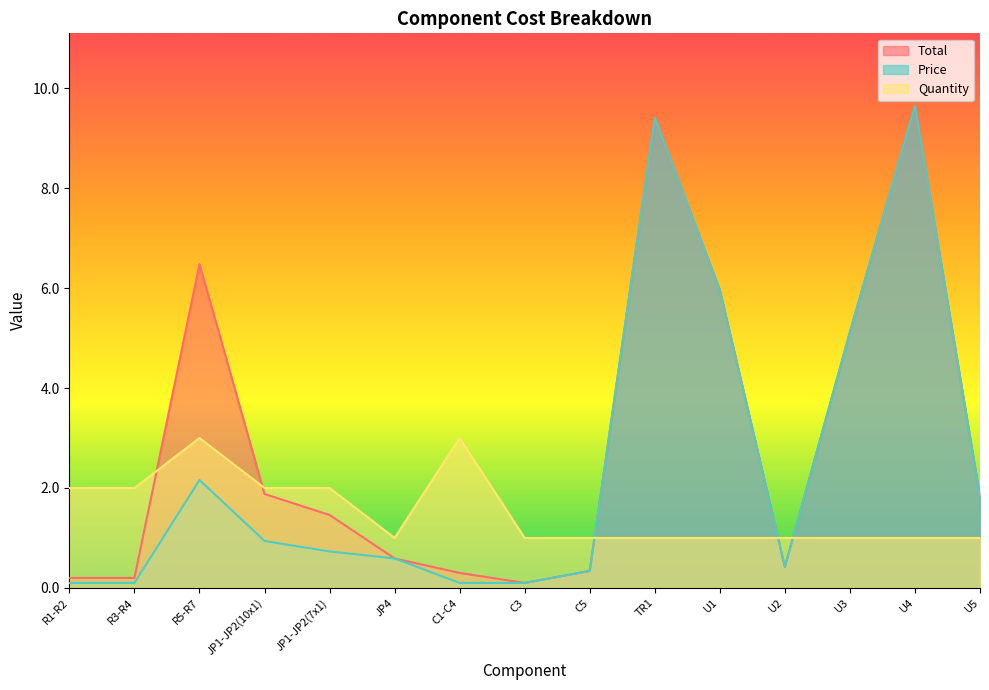

Reading left to right, extract all data points from this chart.

Total: R1-R2=0.2	R3-R4=0.2	R5-R7=6.5	JP1-JP2(10x1)=1.9	JP1-JP2(7x1)=1.5	JP4=0.6	C1-C4=0.3	C3=0.1	C5=0.3	TR1=9.4	U1=6.0	U2=0.4	U3=5.1	U4=9.7	U5=1.8
Price: R1-R2=0.1	R3-R4=0.1	R5-R7=2.2	JP1-JP2(10x1)=0.9	JP1-JP2(7x1)=0.7	JP4=0.6	C1-C4=0.1	C3=0.1	C5=0.3	TR1=9.4	U1=6.0	U2=0.4	U3=5.1	U4=9.7	U5=1.8
Quantity: R1-R2=2.0	R3-R4=2.0	R5-R7=3.0	JP1-JP2(10x1)=2.0	JP1-JP2(7x1)=2.0	JP4=1.0	C1-C4=3.0	C3=1.0	C5=1.0	TR1=1.0	U1=1.0	U2=1.0	U3=1.0	U4=1.0	U5=1.0